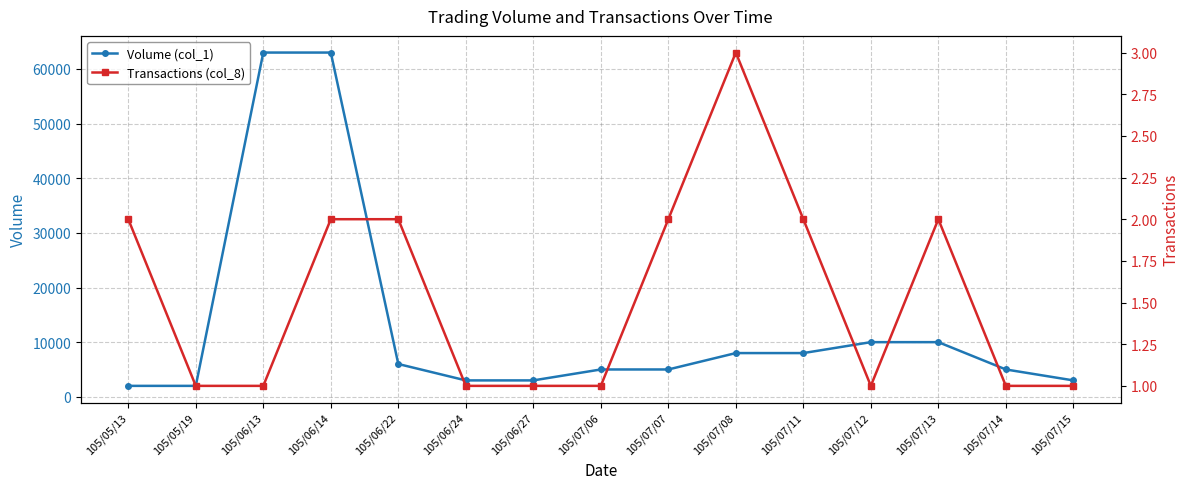

The Volume (col_1) series shows 699 at 105/05/19. True or false?

False